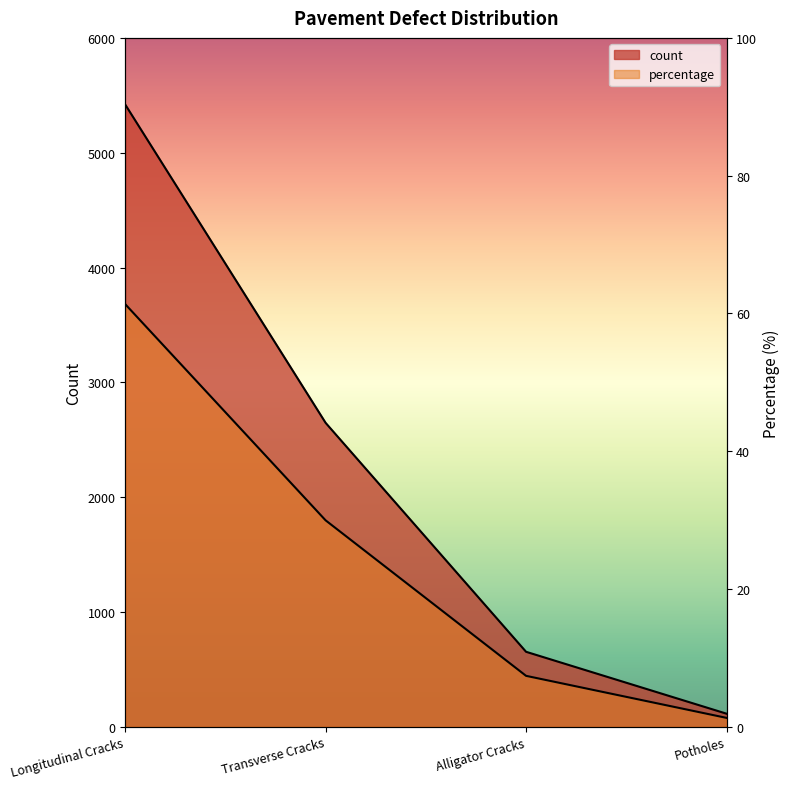

What is the greatest value displayed?

5420.0